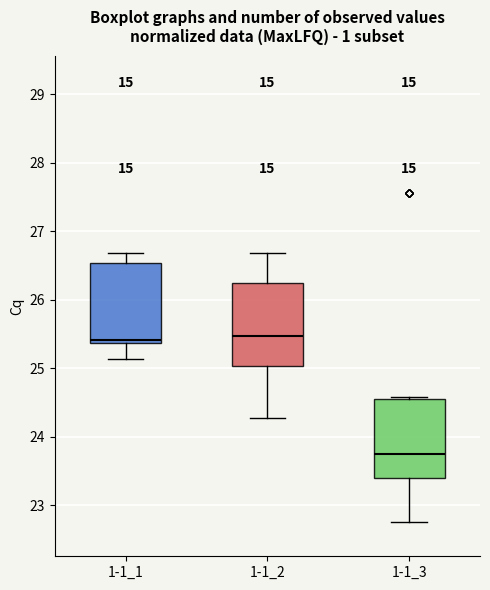

Reading left to right, read every box against the y-axis: the position of its median line, the range the box covers, and the ends of its whiskers. The values are not printed on the chart, so give them approximately, as read against the axis.

1-1_1: median 25.4 (just above the box's lower edge), box 25.4 to 26.5, whiskers 25.1 to 26.7
1-1_2: median 25.5, box 25.0 to 26.2, whiskers 24.3 to 26.7
1-1_3: median 23.7, box 23.4 to 24.6, whiskers 22.8 to 24.6 (just above the box's upper edge)